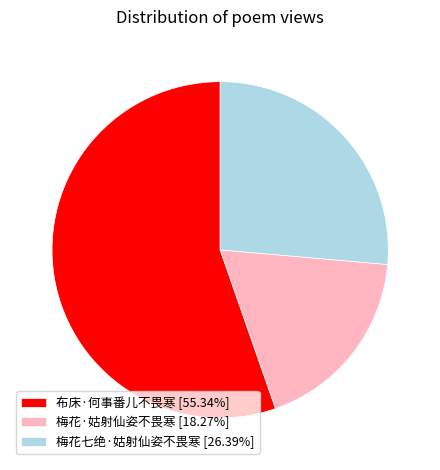

Between 梅花·姑射仙姿不畏寒 and 梅花七绝·姑射仙姿不畏寒, which is larger?

梅花七绝·姑射仙姿不畏寒